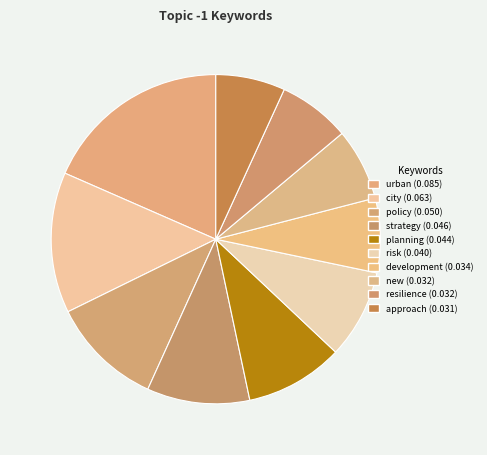

To the nearest percent, what is the combined percentage of policy and approach?

18%